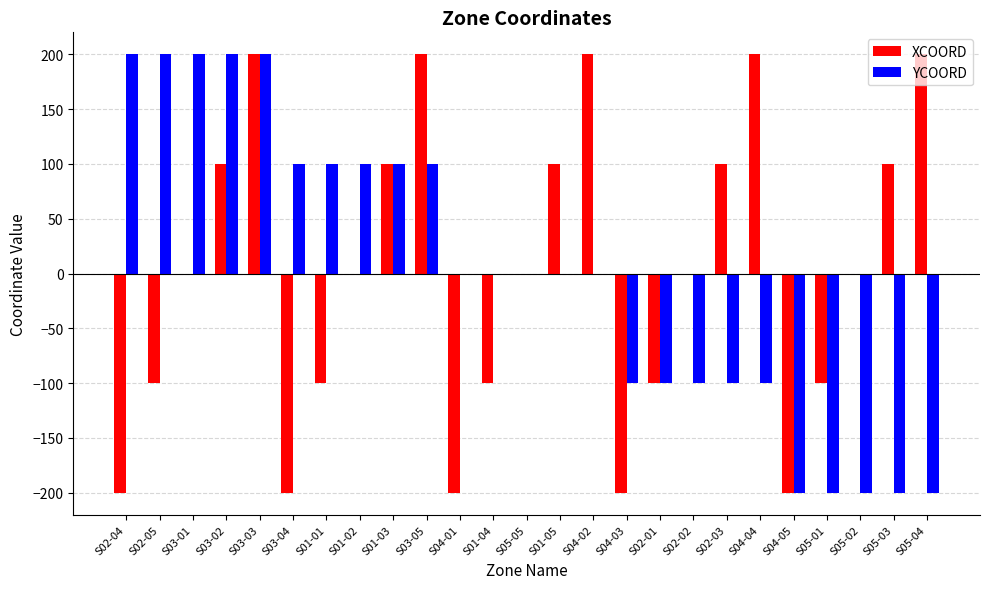

How many XCOORD values are between -100 and 100?

15